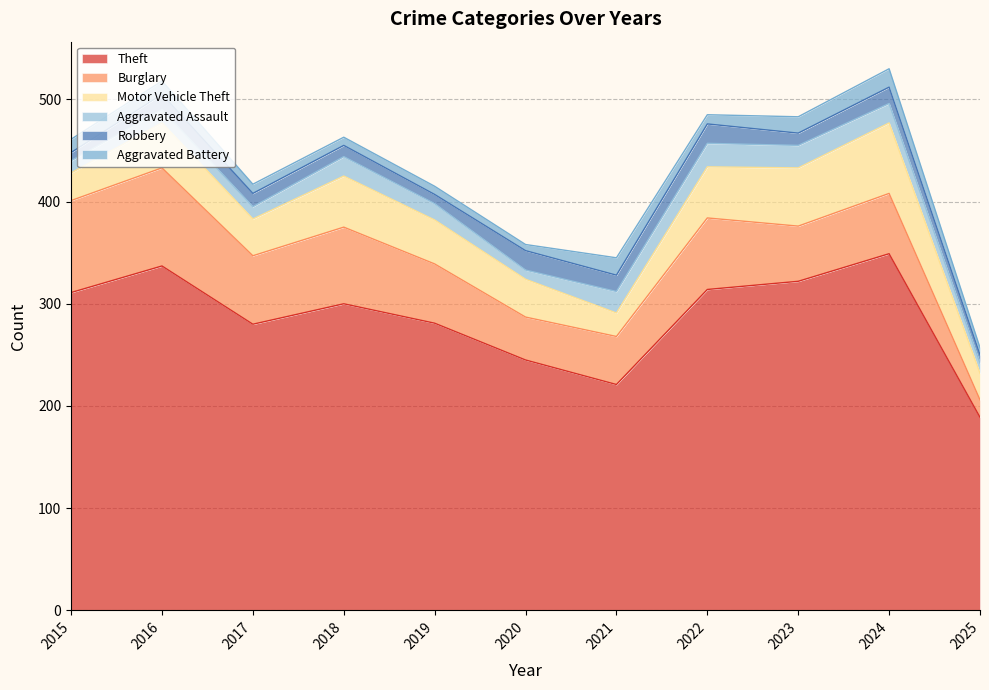

Between 2021 and 2023, which is larger?

2023